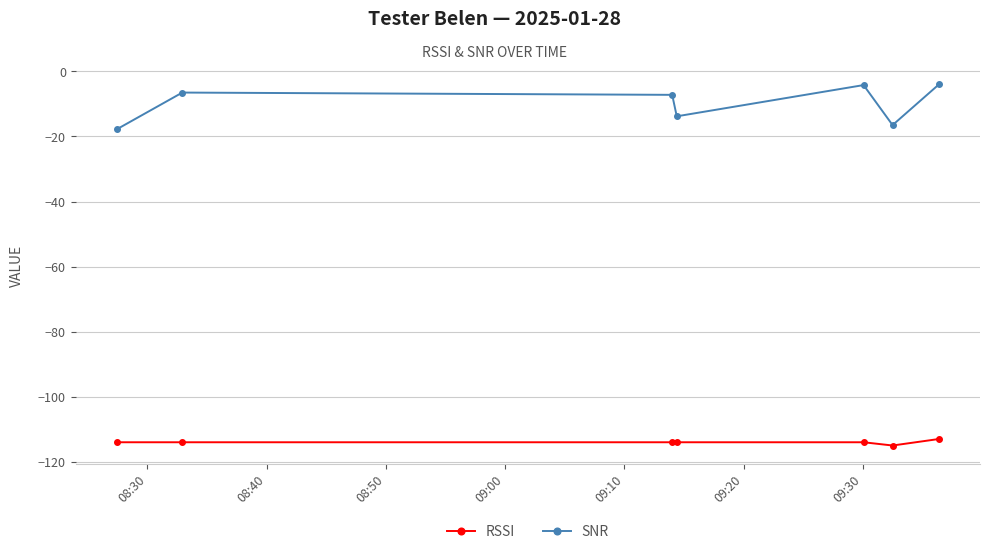

What is the value of the SNR point at the 4th from the left?

-13.8